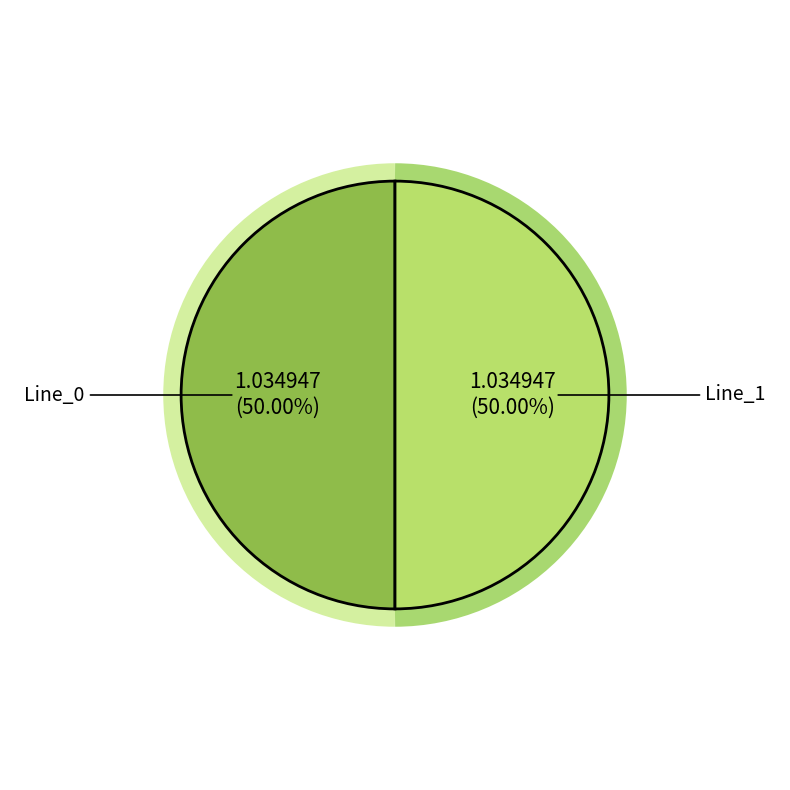

How many segments does this pie chart have?

2